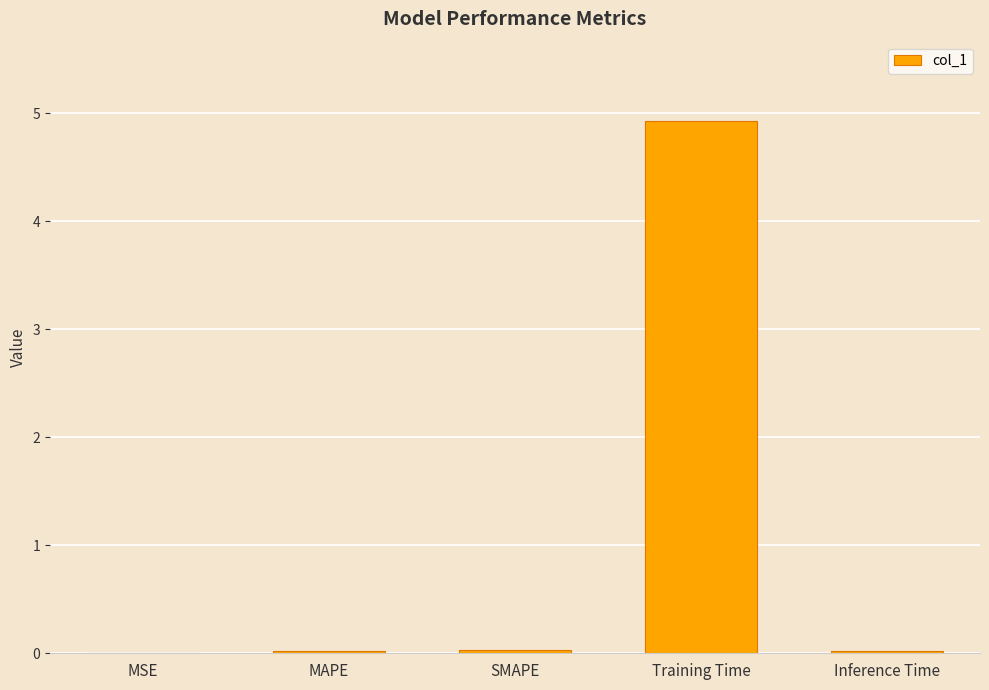

Does the chart contain stacked bars?

No